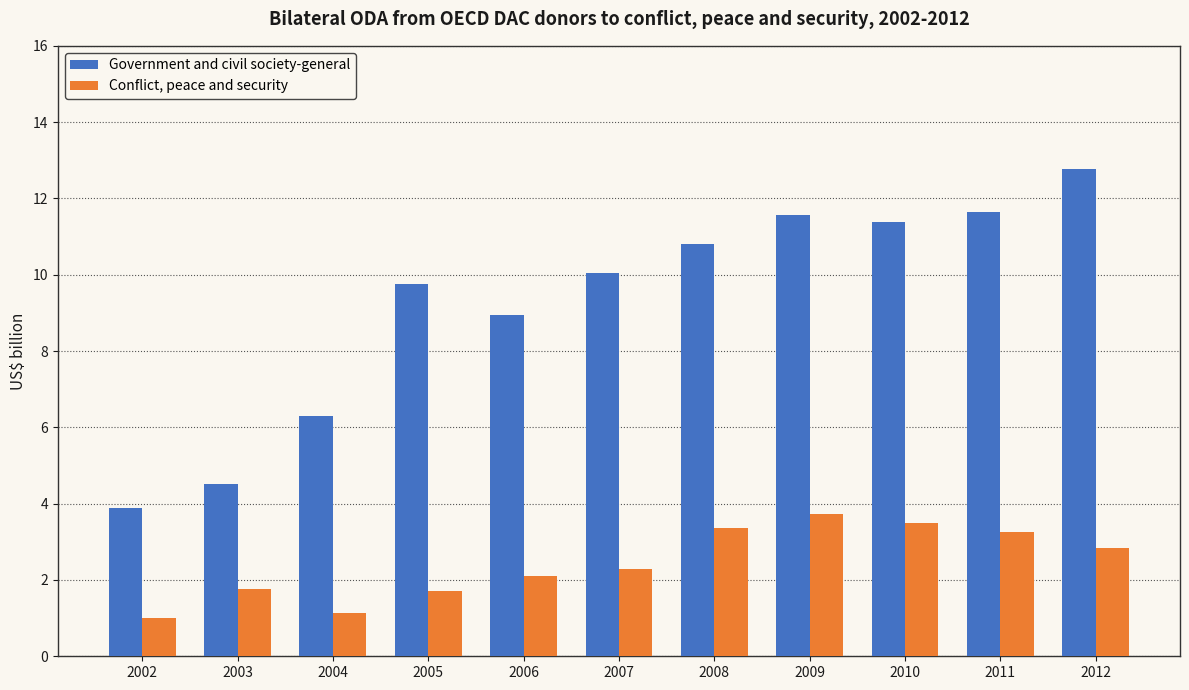

How many values in the Conflict, peace and security series exceed 2?

7